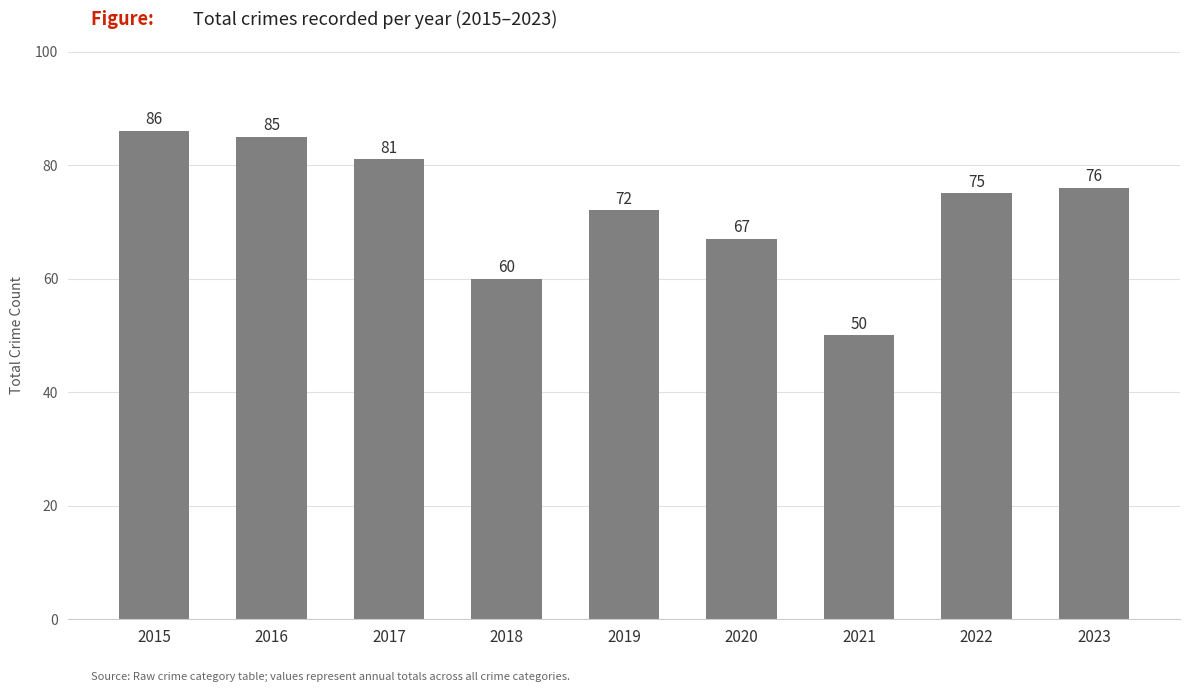

Which has a higher value, 2022 or 2017?

2017